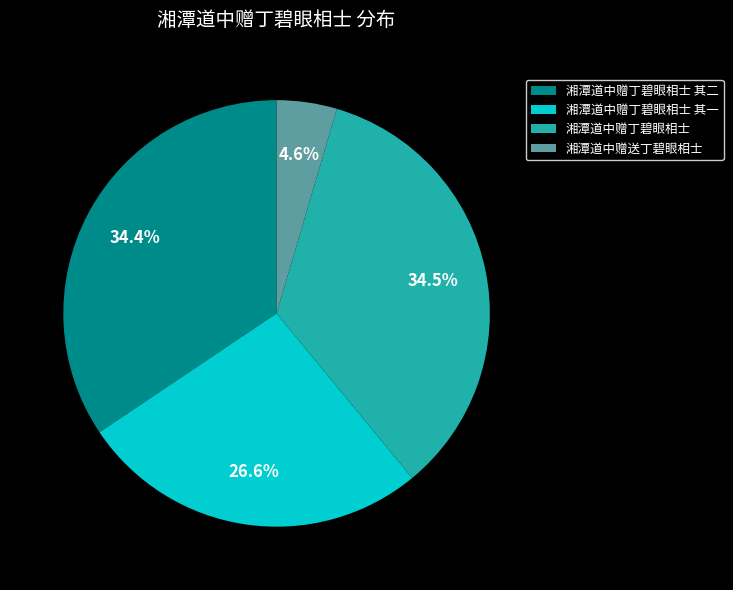

What percentage is NOT represented by 湘潭道中赠送丁碧眼相士?

95.4%